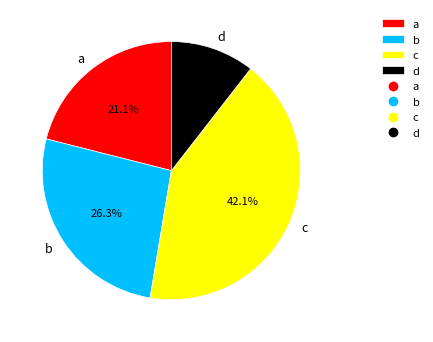

Between a and c, which is larger?

c